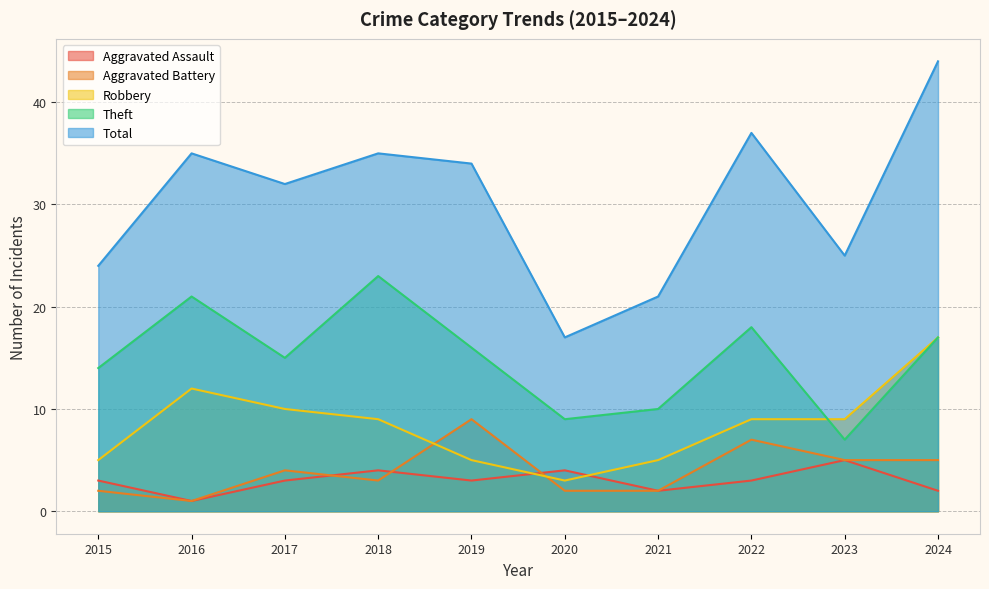

The value of Theft at 2019 is 16. True or false?

True